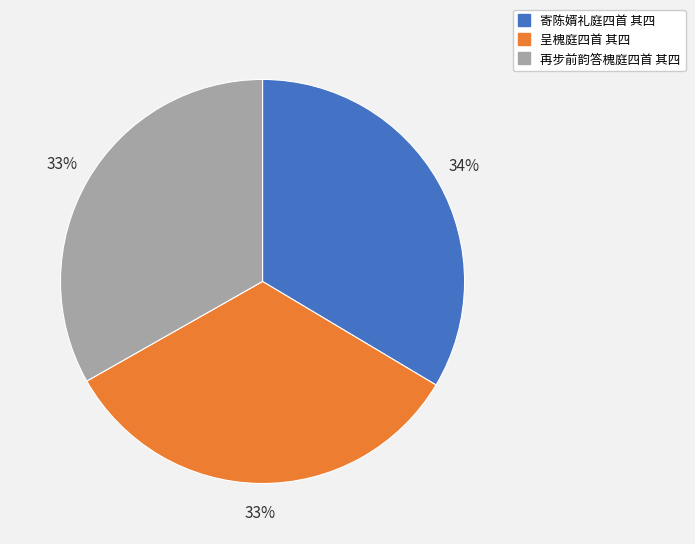

Do 寄陈婿礼庭四首 其四 and 再步前韵答槐庭四首 其四 together represent more than half of the pie?

Yes